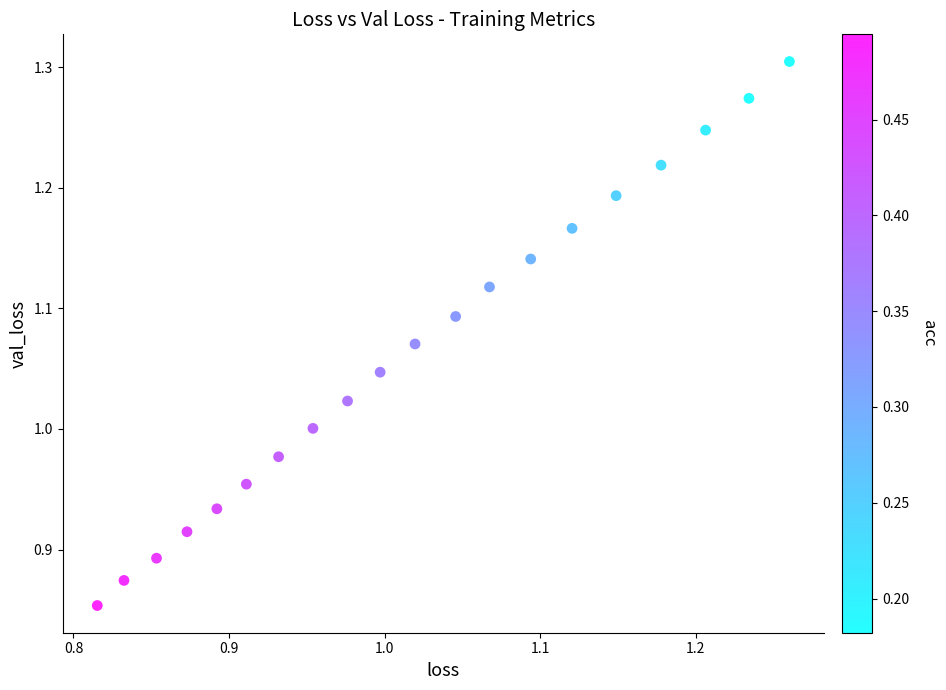

How many points are shown in the scatter plot?

20